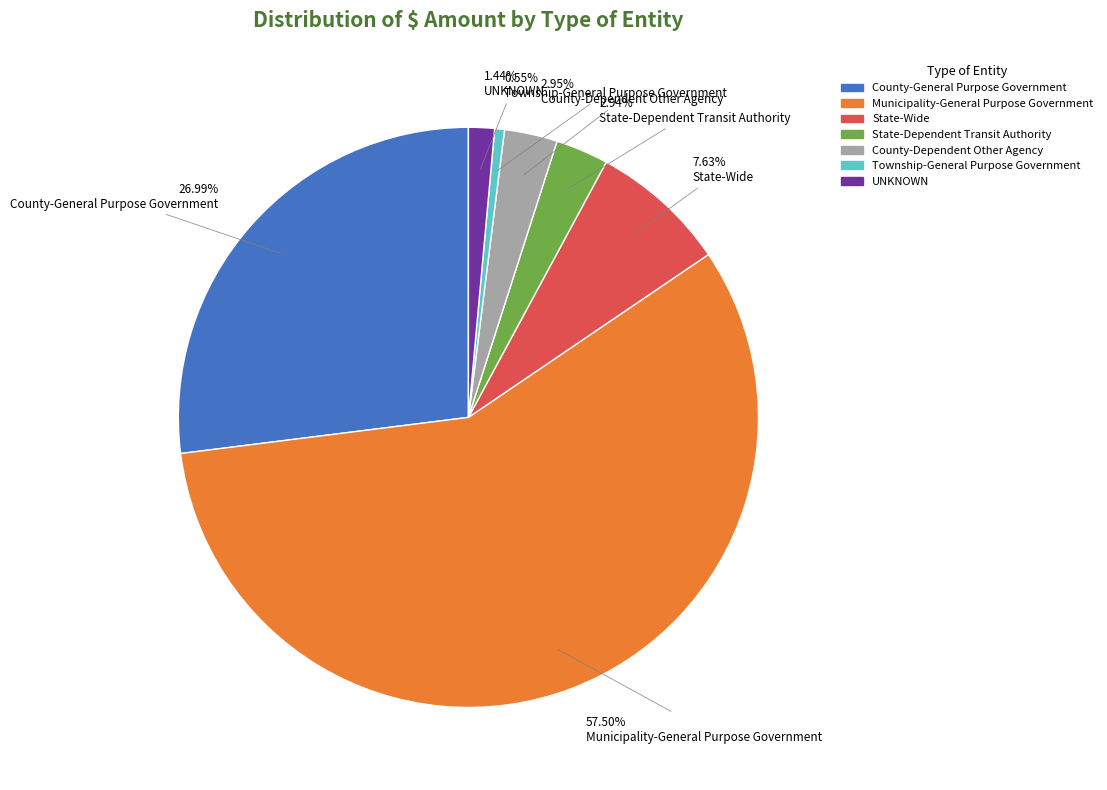

Approximately how many times larger is the value at State-Dependent Transit Authority compared to State-Wide?

0.4